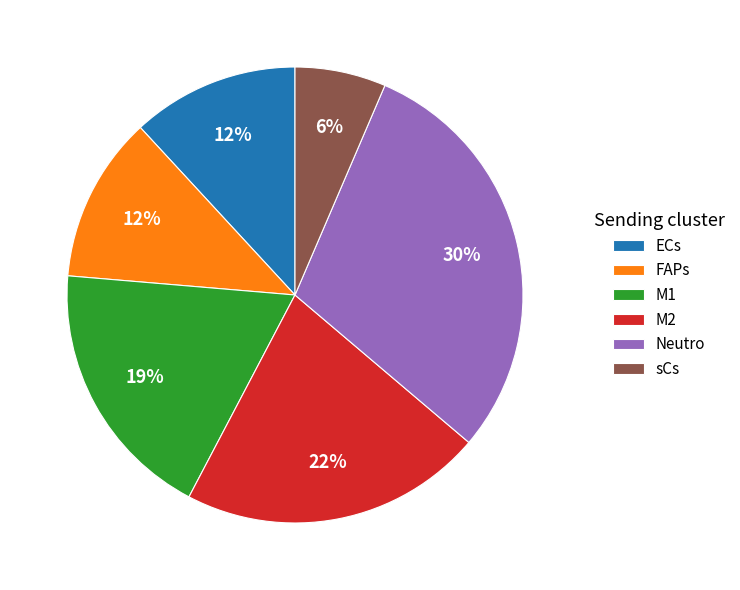

What is the largest slice in the pie chart?

Neutro